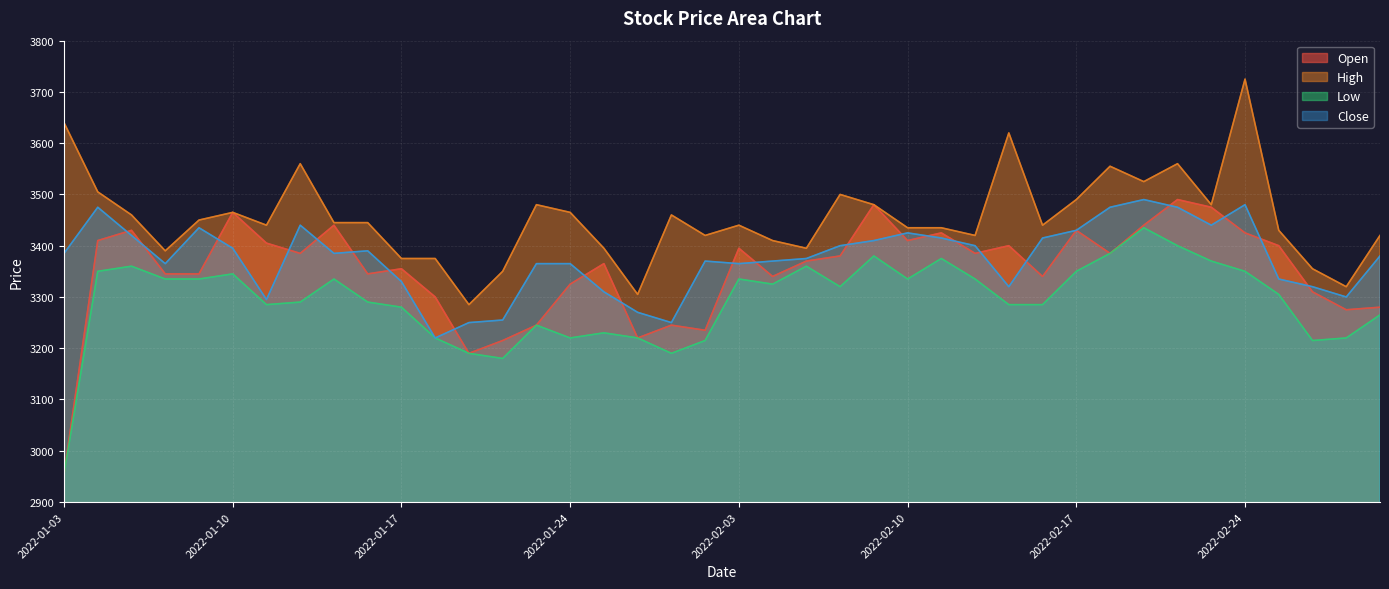

At which category does Open reach its first local peak?

2022-01-05